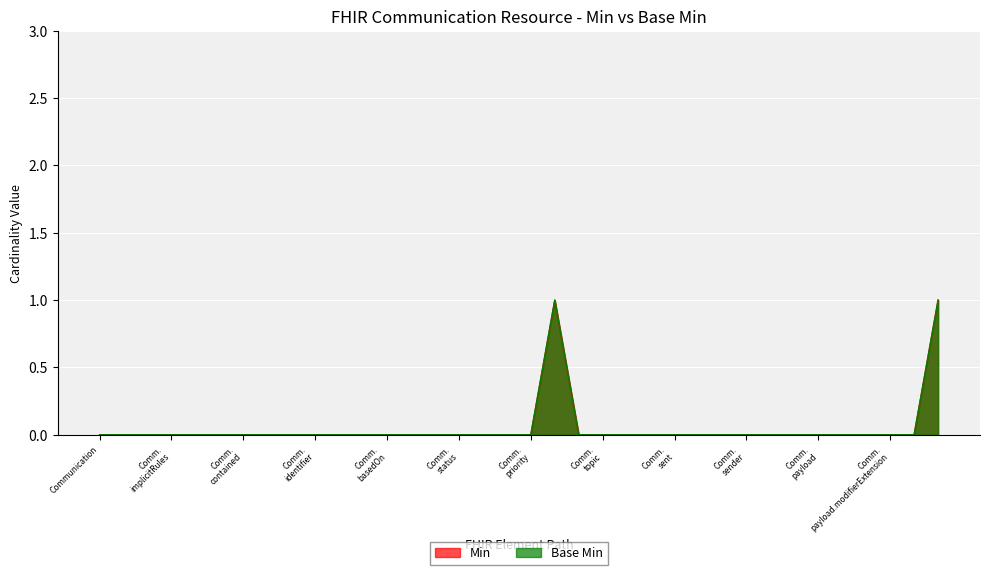

Reading left to right, extract all data points from this chart.

Min: 0	0	0	0	0	0	0	0	0	0	0	0	0	0	0	0	0	0	0	1	0	0	0	0	0	0	0	0	0	0	0	0	0	0	0	1
Base Min: 0	0	0	0	0	0	0	0	0	0	0	0	0	0	0	0	0	0	0	1	0	0	0	0	0	0	0	0	0	0	0	0	0	0	0	1